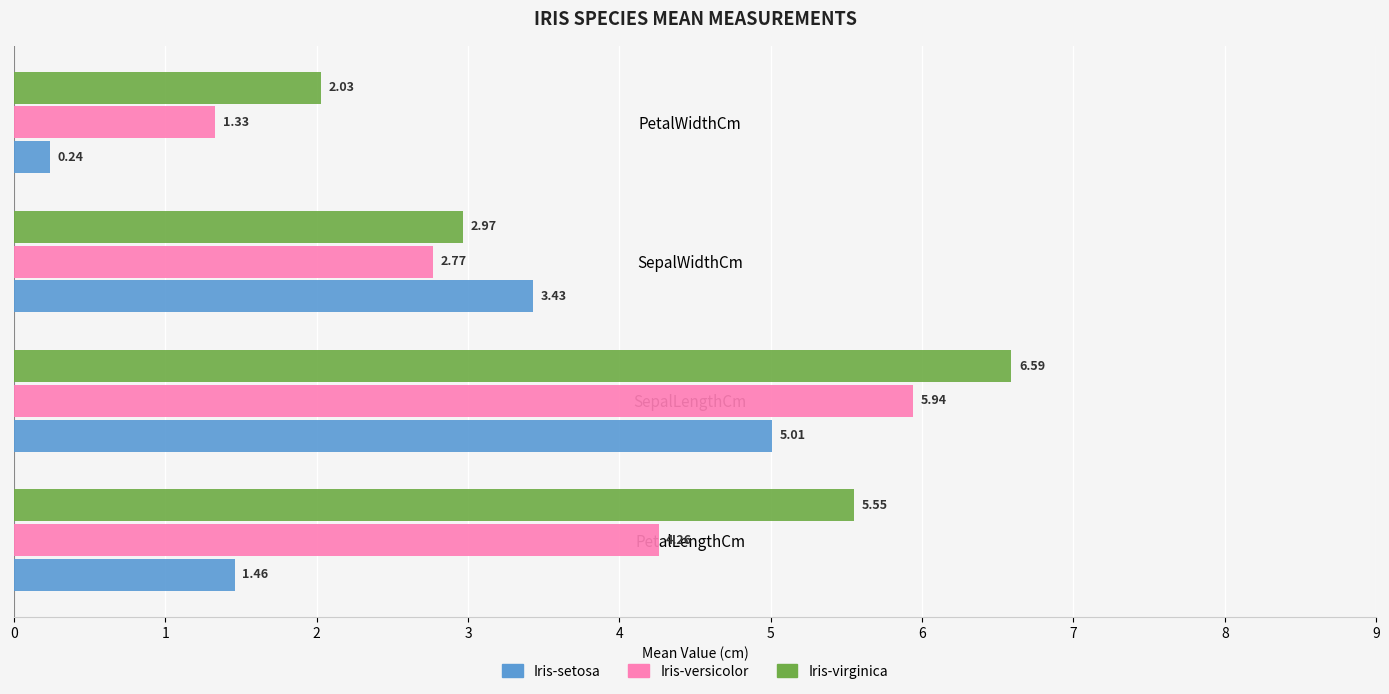

Rank the series by their average value, from lowest to highest.

Iris-setosa, Iris-versicolor, Iris-virginica